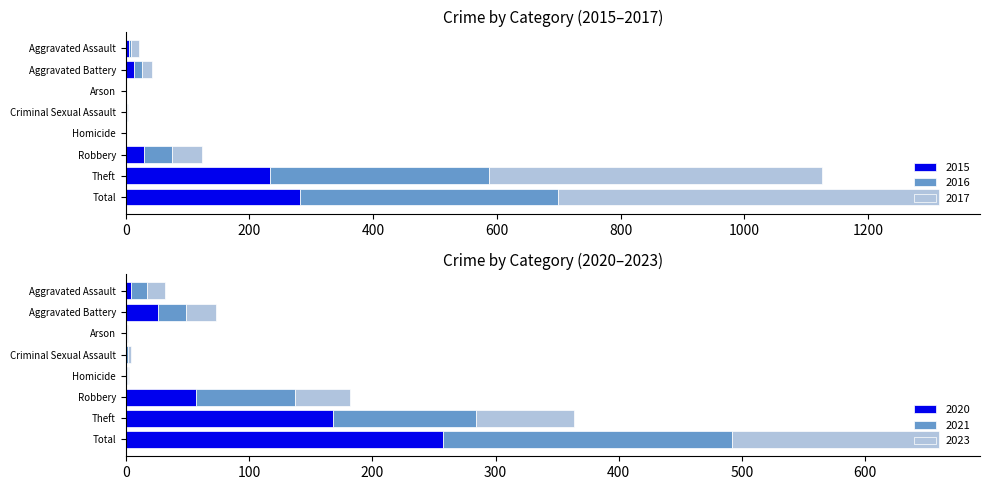

What is the sum of all 2015 values?

564